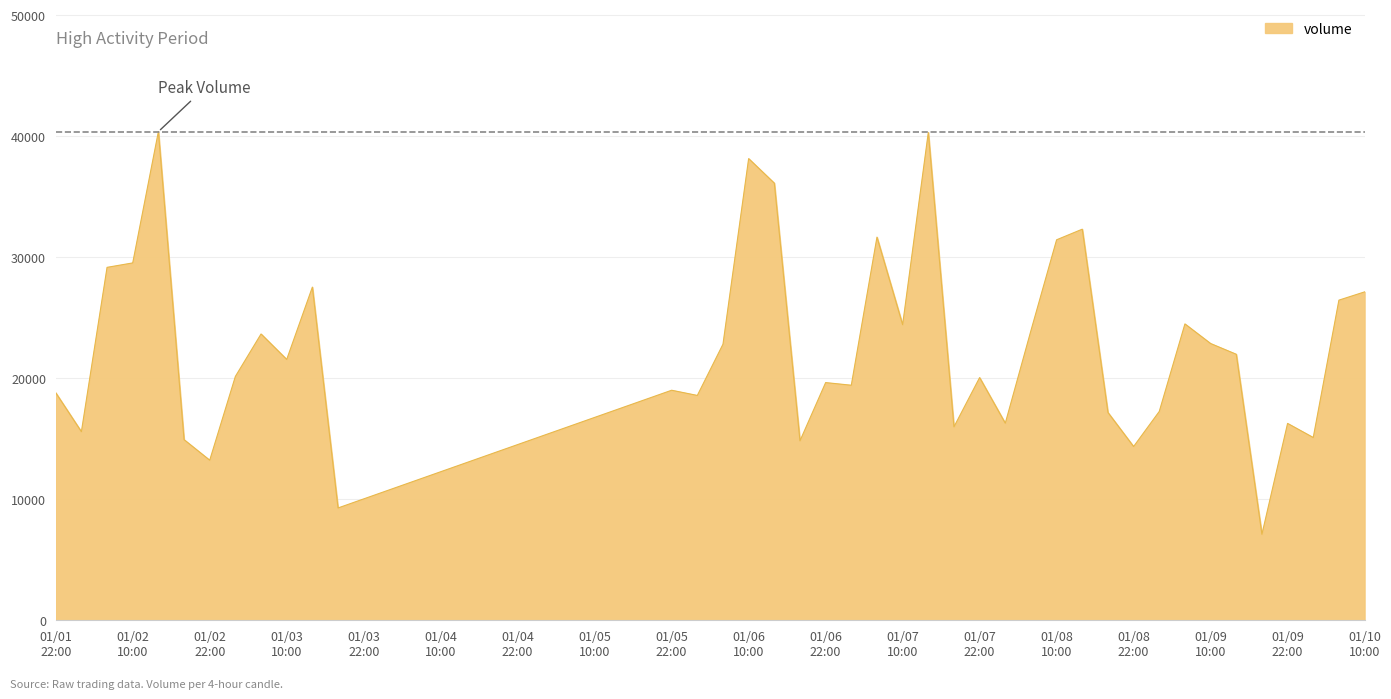

What is the greatest value displayed?

40386